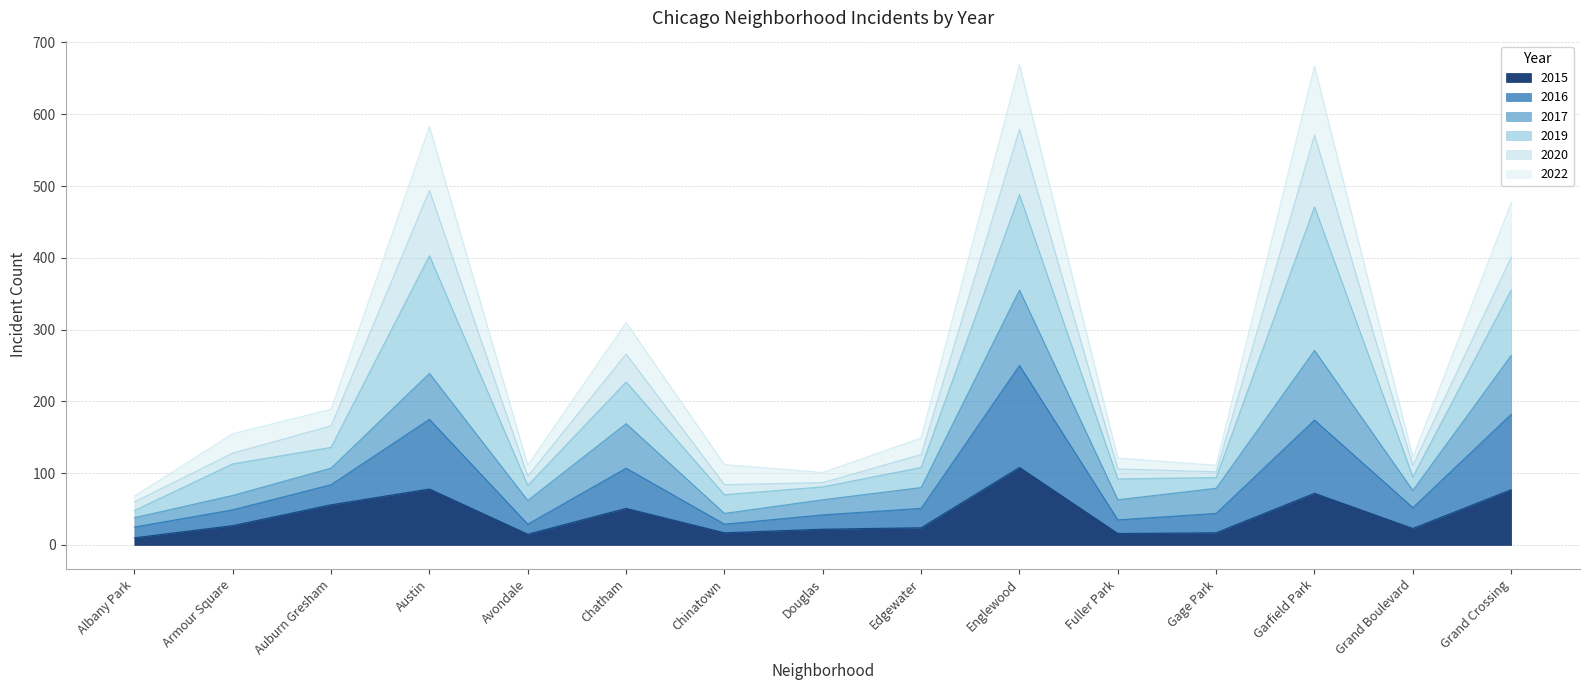

What is the average value of the 2015 series?

41